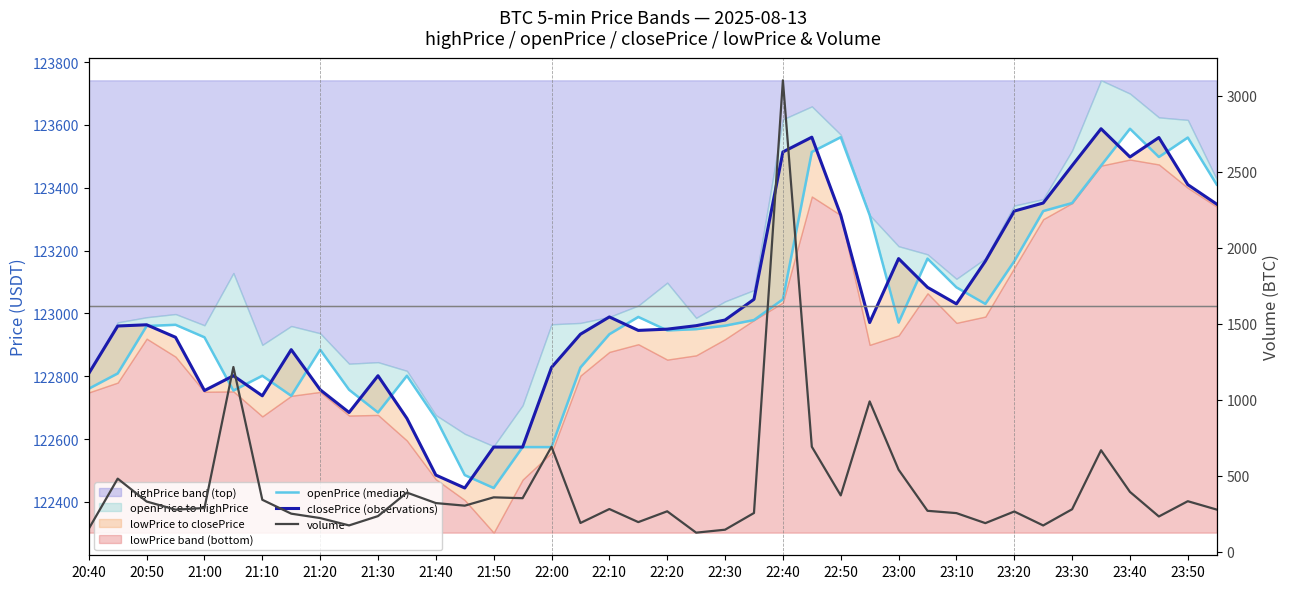

Reading right to left, transcribe all the data shown in this chart.

openPrice (median): 123410.1	123560.0	123498.1	123588.0	123470.6	123351.5	123325.9	123166.4	123030.4	123083.1	123174.6	122971.0	123313.1	123561.1	123514.1	123045.0	122979.0	122961.0	122950.0	122946.0	122988.9	122933.9	122828.1	122574.5	122574.6	122444.3	122485.4	122665.9	122801.7	122684.7	122757.1	122884.7	122737.8	122801.7	122754.5	122924.1	122963.9	122960.0	122809.0	122760.4
closePrice (observations): 123348.0	123410.1	123560.0	123498.1	123588.0	123470.6	123351.5	123325.9	123166.4	123030.4	123083.1	123174.6	122971.0	123313.1	123561.1	123514.1	123045.0	122979.0	122961.0	122950.0	122946.0	122988.9	122933.9	122828.1	122574.5	122574.6	122444.3	122485.4	122665.9	122801.7	122684.7	122757.1	122884.7	122737.8	122801.7	122754.5	122924.1	122963.9	122960.0	122809.0
volume: 277.1	332.2	231.7	393.5	667.5	279.3	172.6	264.5	187.9	253.8	269.0	539.6	989.0	370.3	690.7	3102.1	254.6	144.7	125.2	265.8	194.7	280.7	189.0	690.5	352.0	357.7	302.9	319.9	388.9	234.1	172.9	221.2	250.2	341.6	1215.3	287.6	276.6	330.1	480.7	150.7